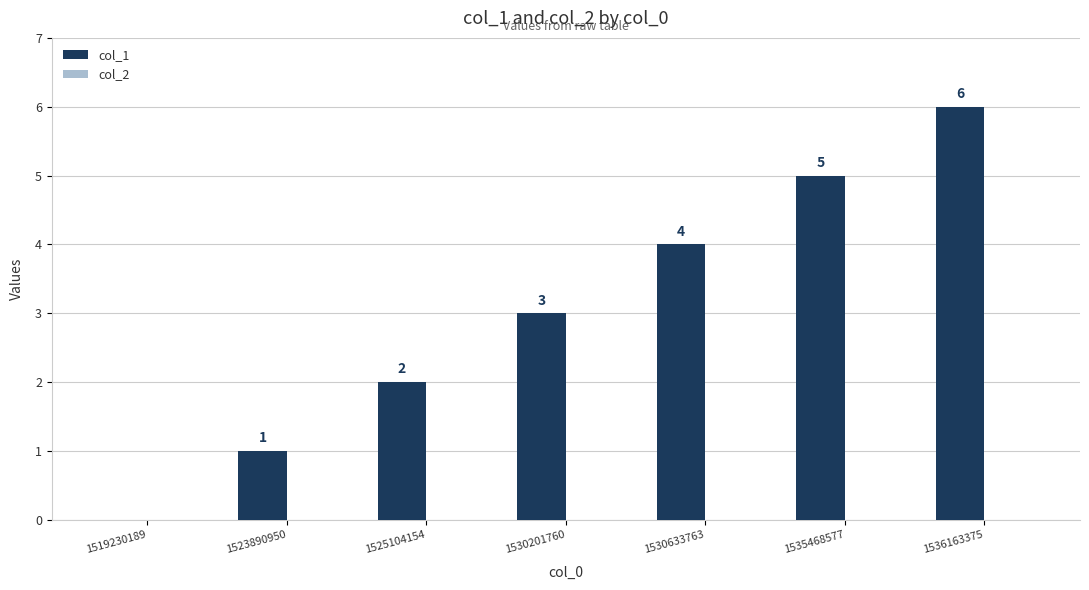

What is the sum of all values?

21